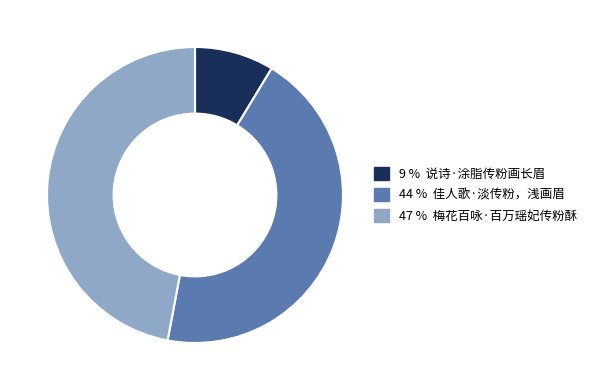

Is there a majority slice in this chart?

No